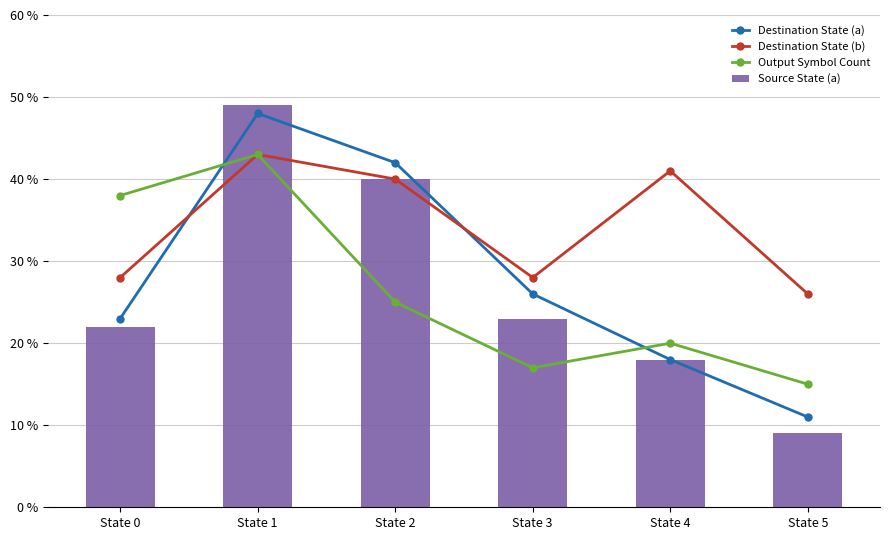

The value of Source State (a) at State 2 is 14. True or false?

False